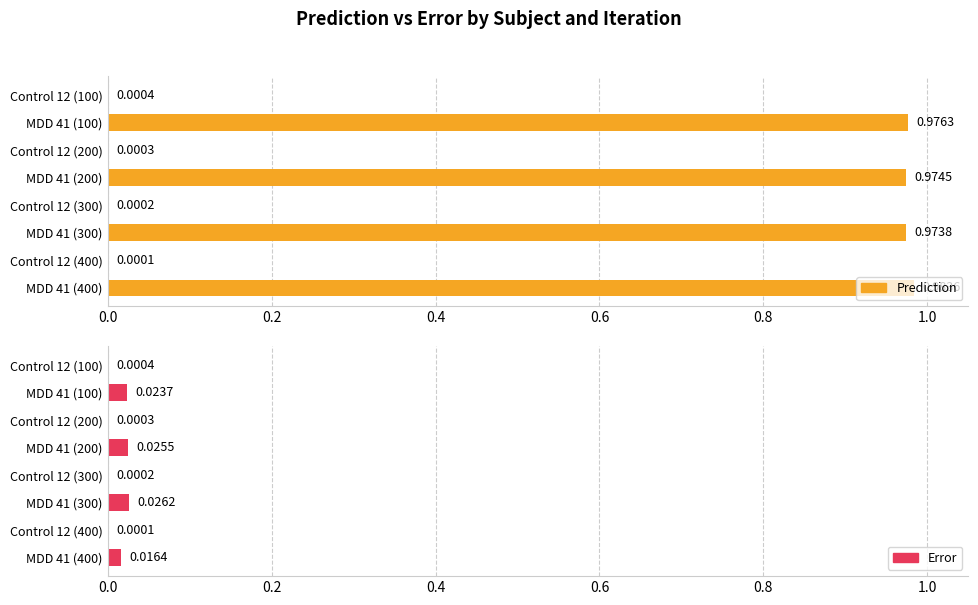

At how many categories does at least one series exceed 0?

8